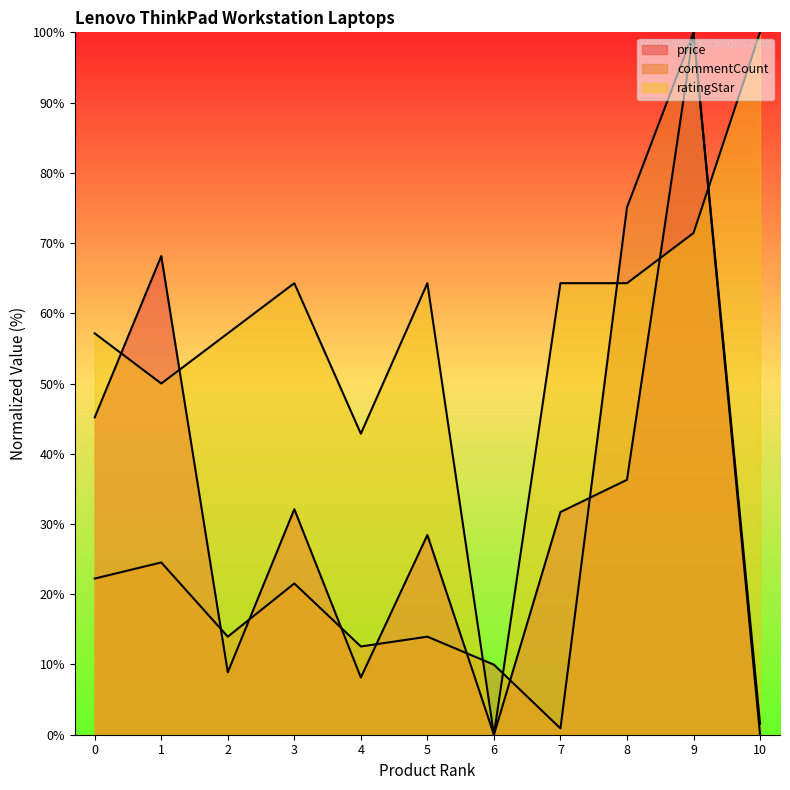

What is the approximate value of price at 5?

28.4